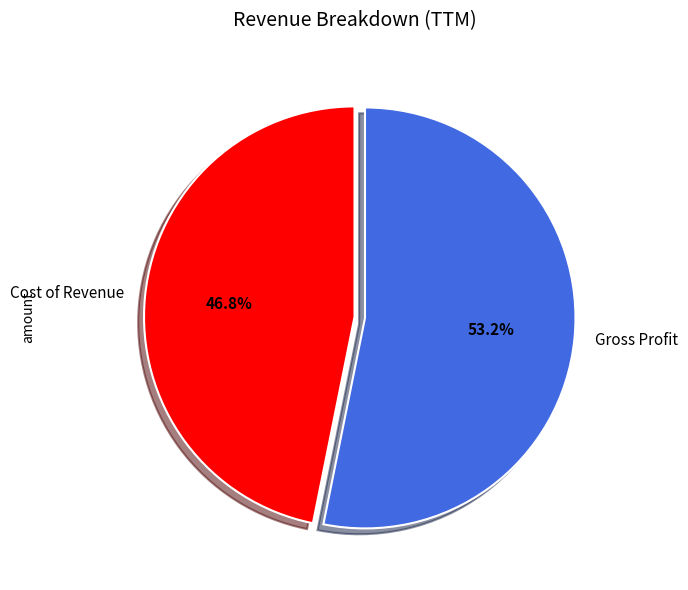

To the nearest percent, what is the combined percentage of Gross Profit and Cost of Revenue?

100%